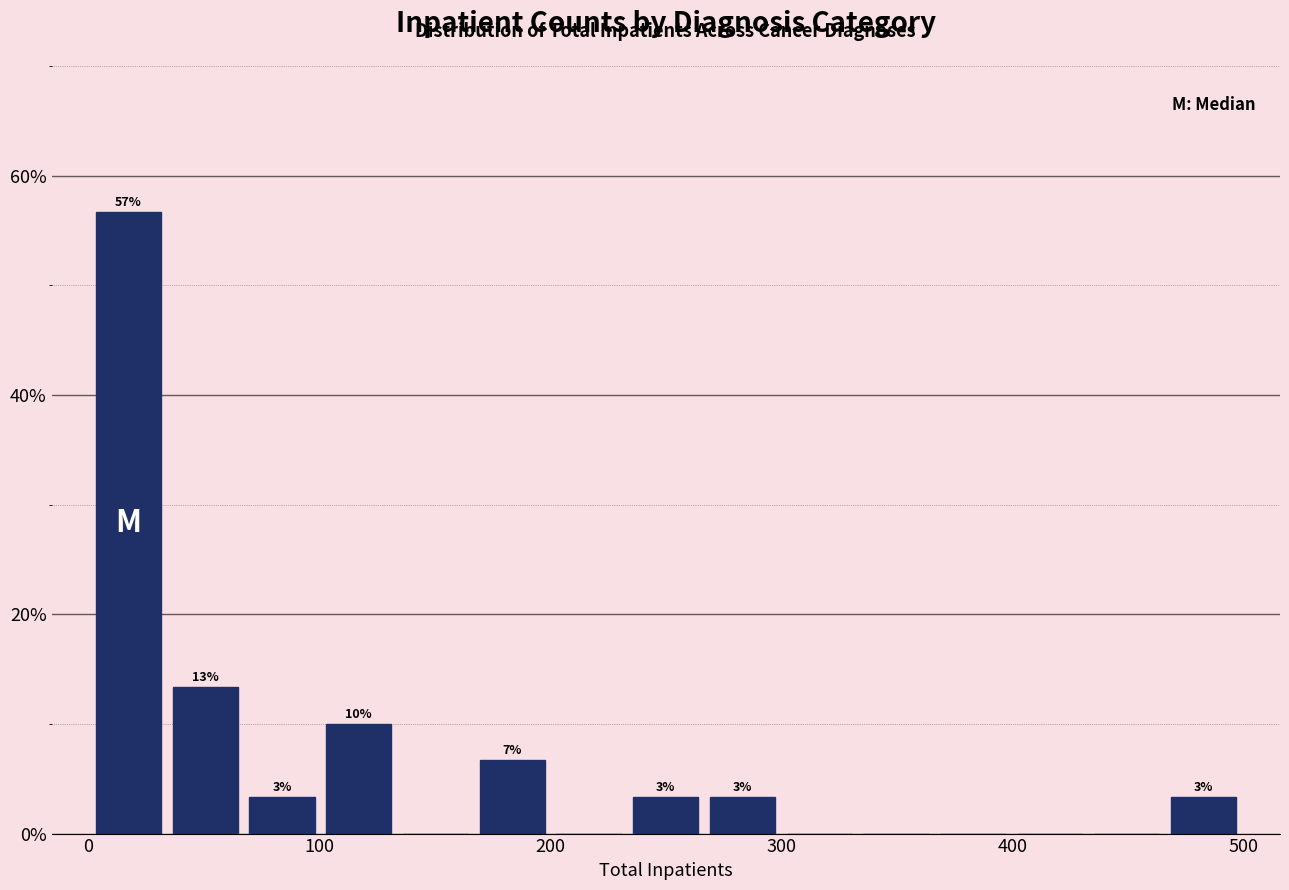

Read against the x-axis, roughly where is the centre of the tallest bar?

20